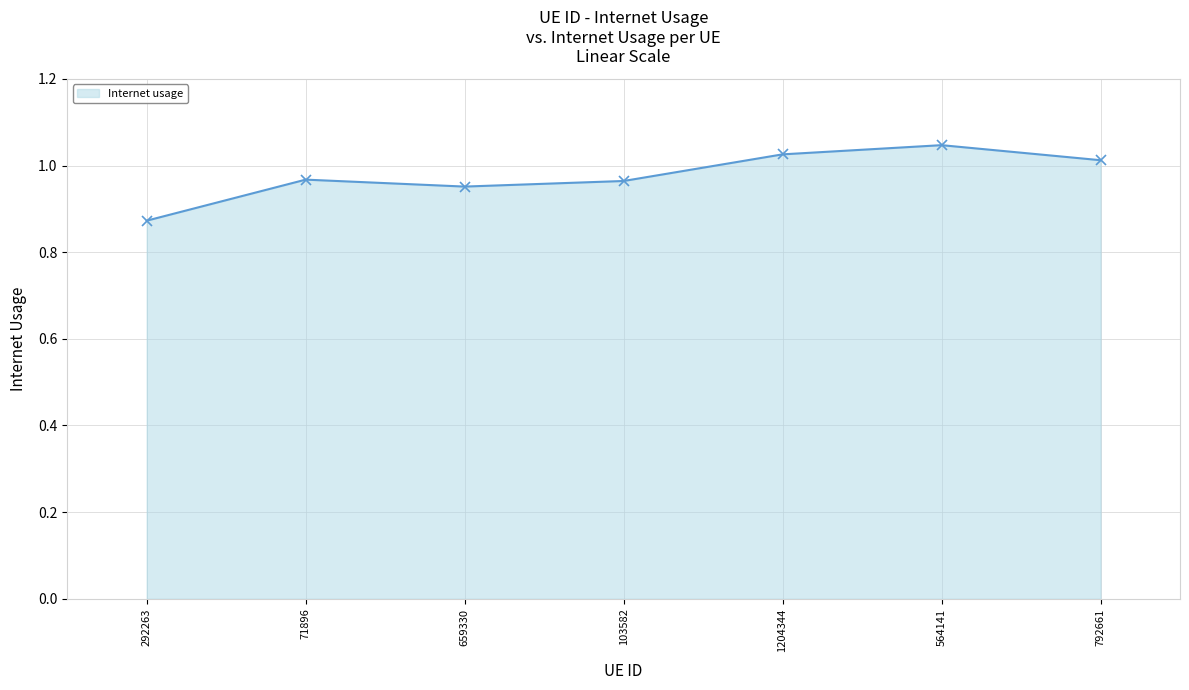

What position from the left is 792661?

7